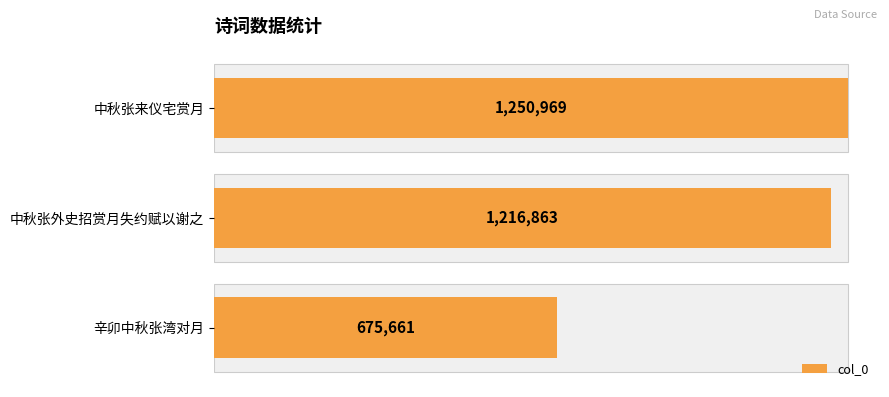

Count the number of categories in the chart.

3